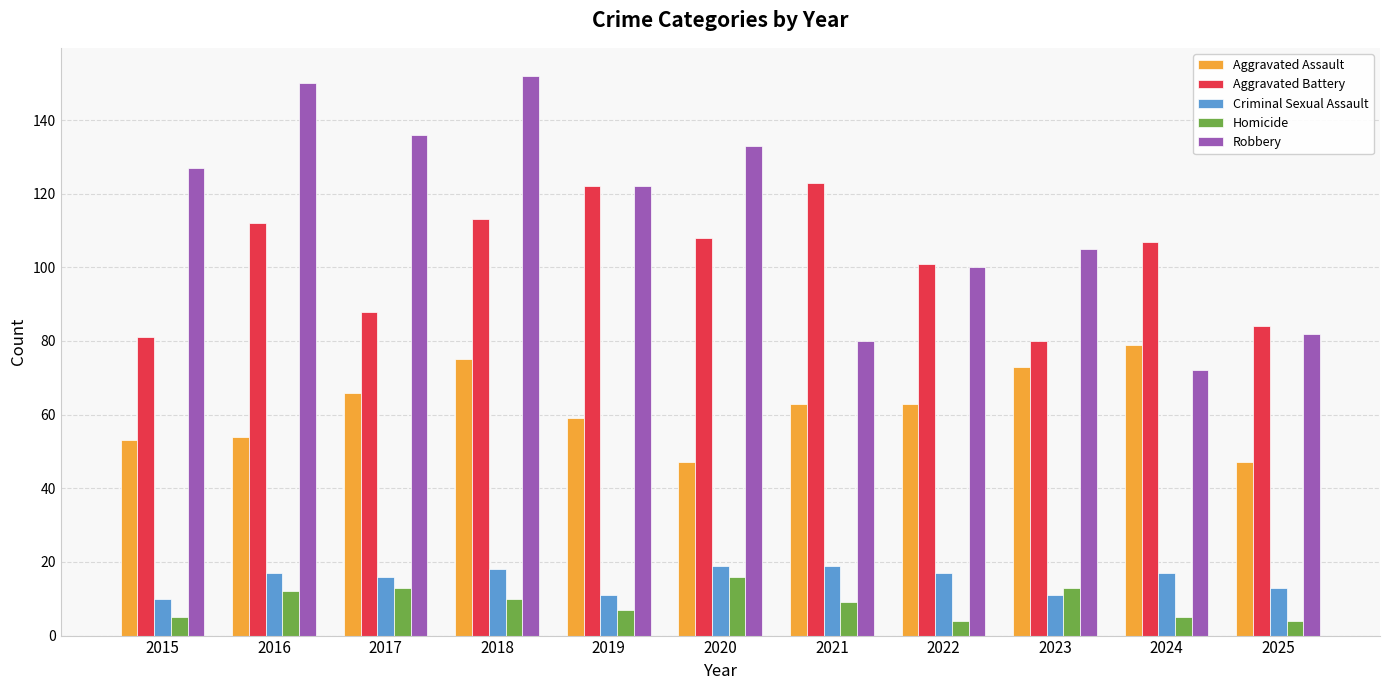

How many data points does each series have?

11